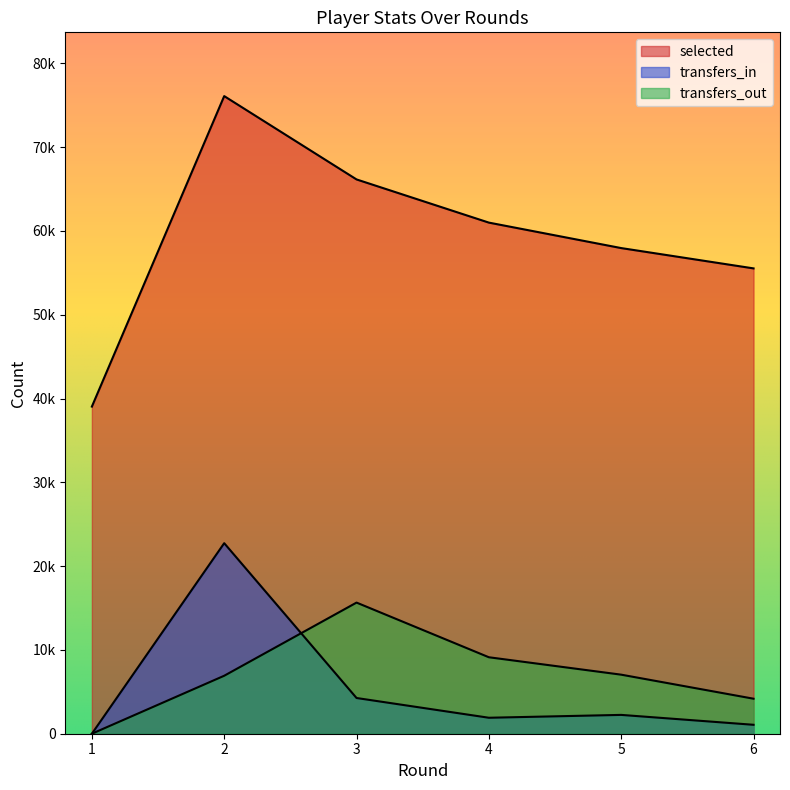

Rank the series by their maximum value, from lowest to highest.

transfers_out, transfers_in, selected